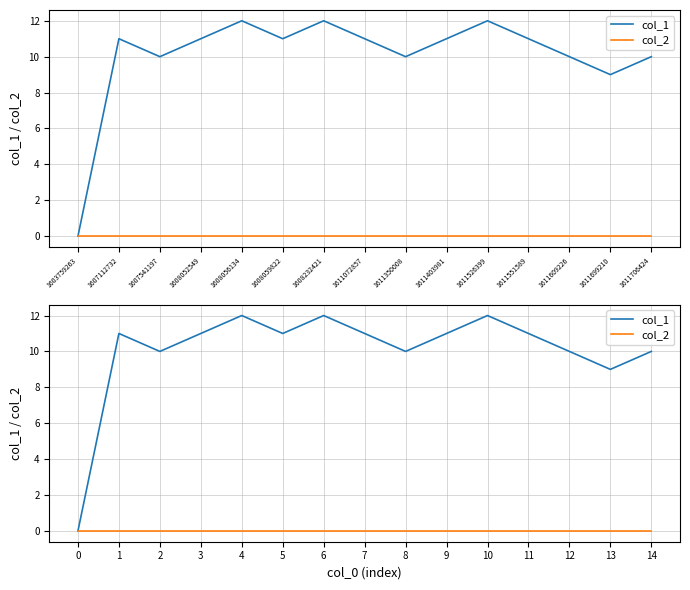

The col_2 series shows 0 at 10. True or false?

True